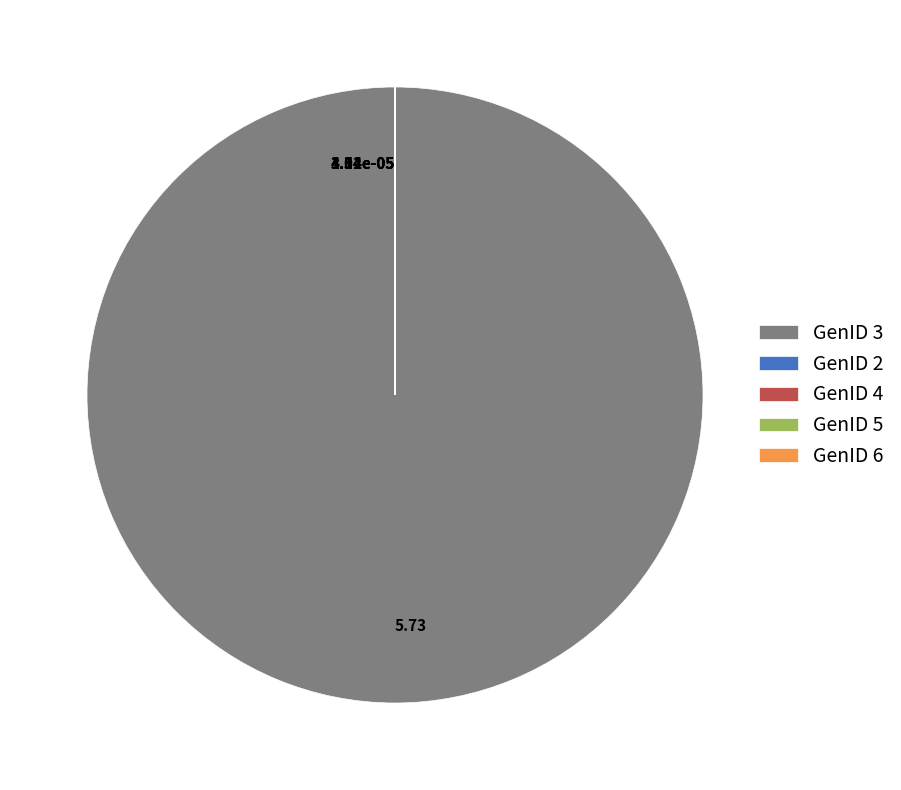

Is there any slice that represents more than half of the pie?

Yes